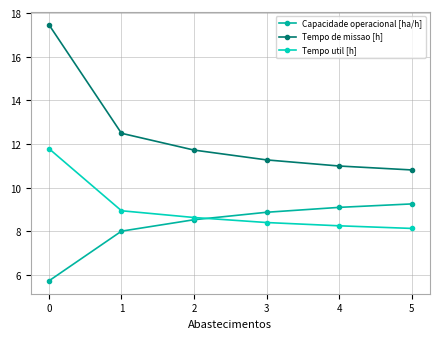

Which series has the largest range (max minus min)?

Tempo de missao [h]